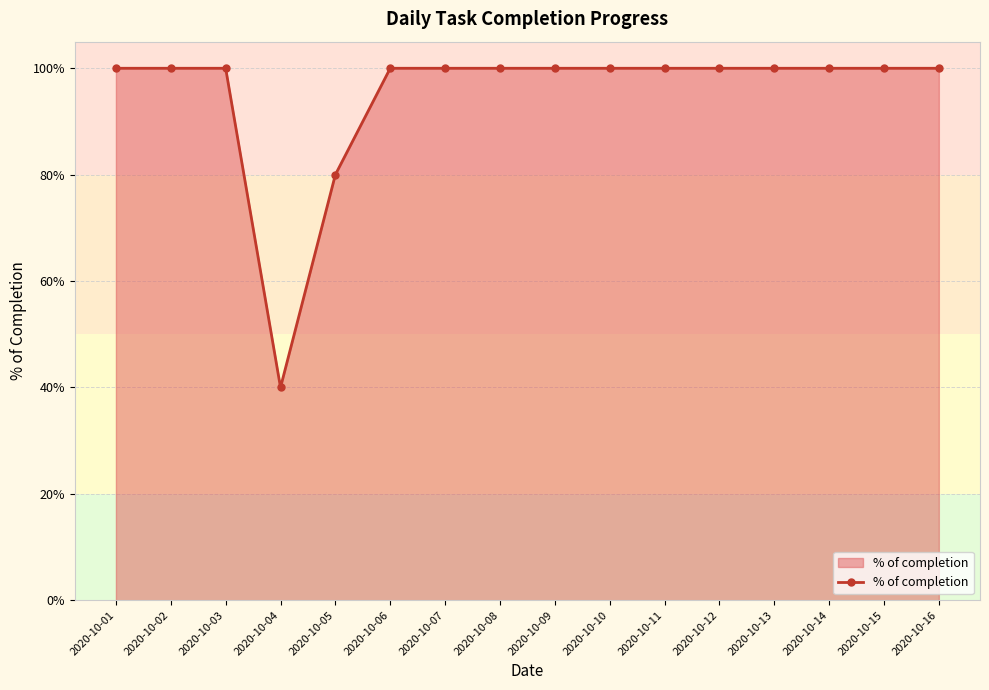

Is this an area chart (filled region under the line)?

Yes